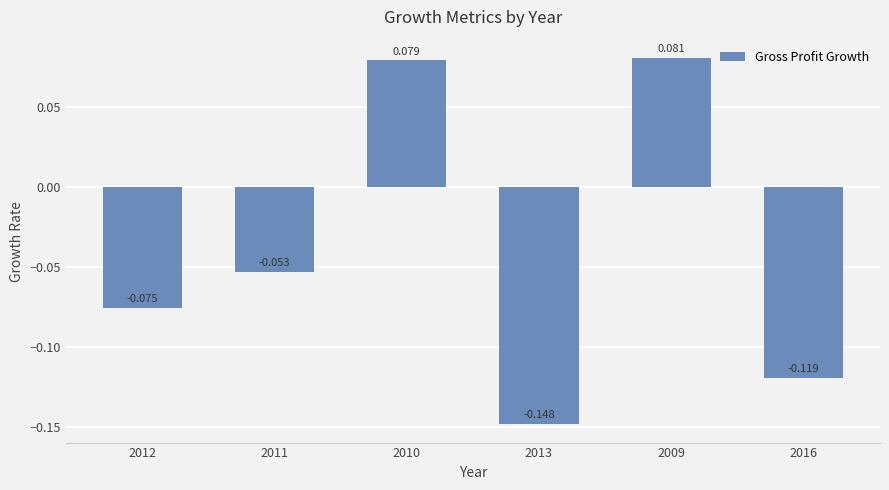

How many values are between 0 and 1?

2